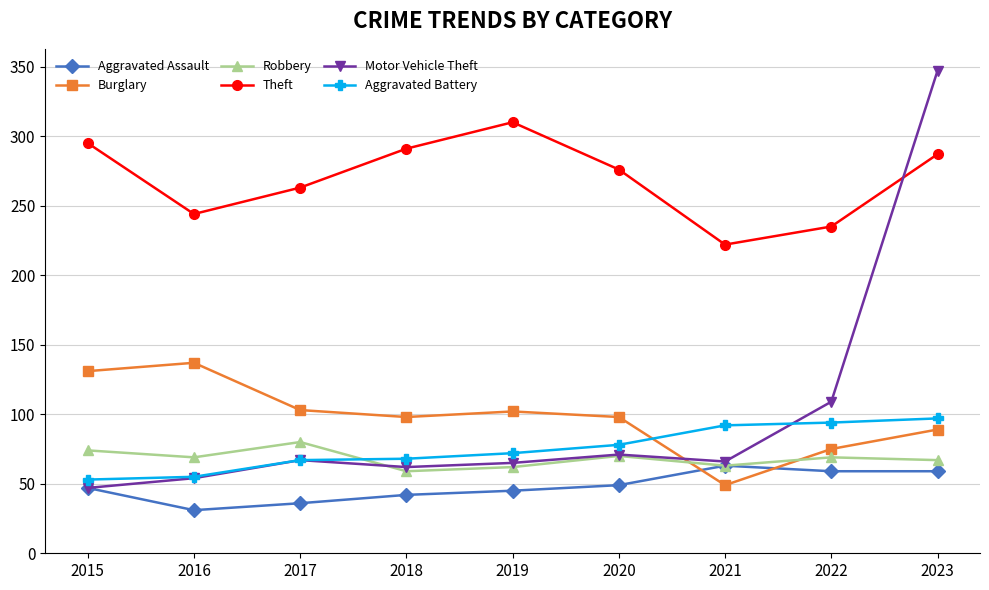

What is the sum of the Robbery values at 2016 and 2015?

143